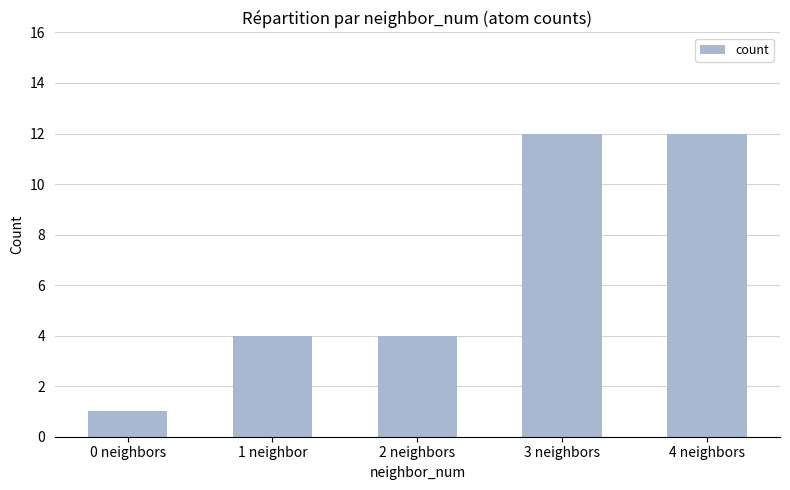

Which label corresponds to the smallest value in the chart?

0 neighbors